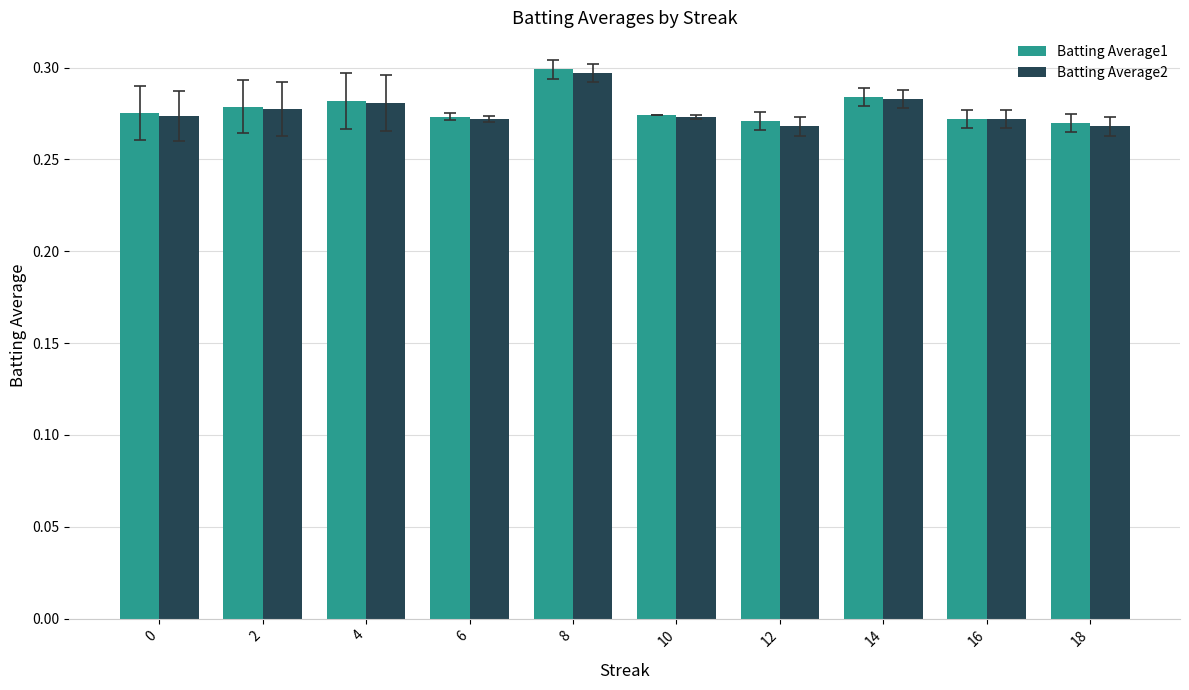

How many bars are there in total?

20